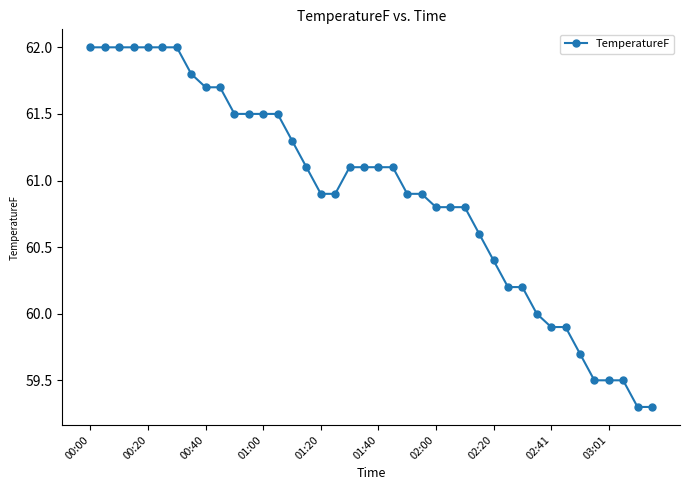

What is the difference between the maximum and minimum values?

2.7